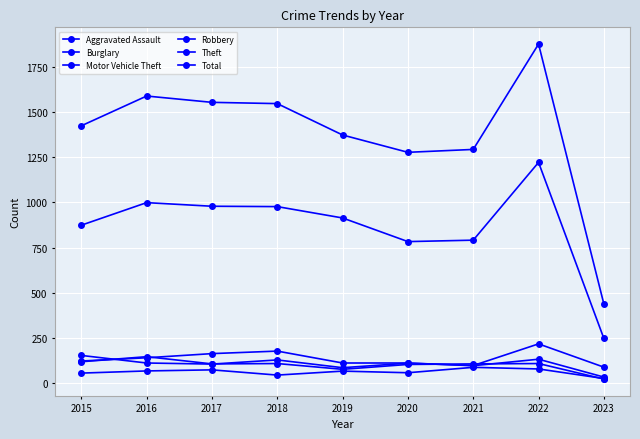

What is the difference between the highest and lowest values at 2017?

1483